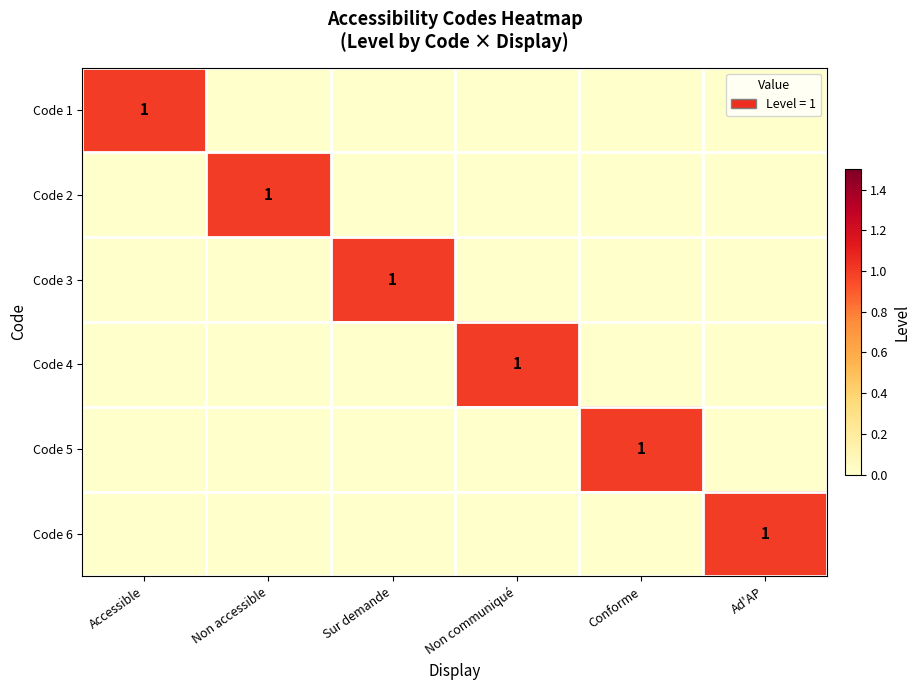

The value of Code 6 at Ad'AP is 1. True or false?

True